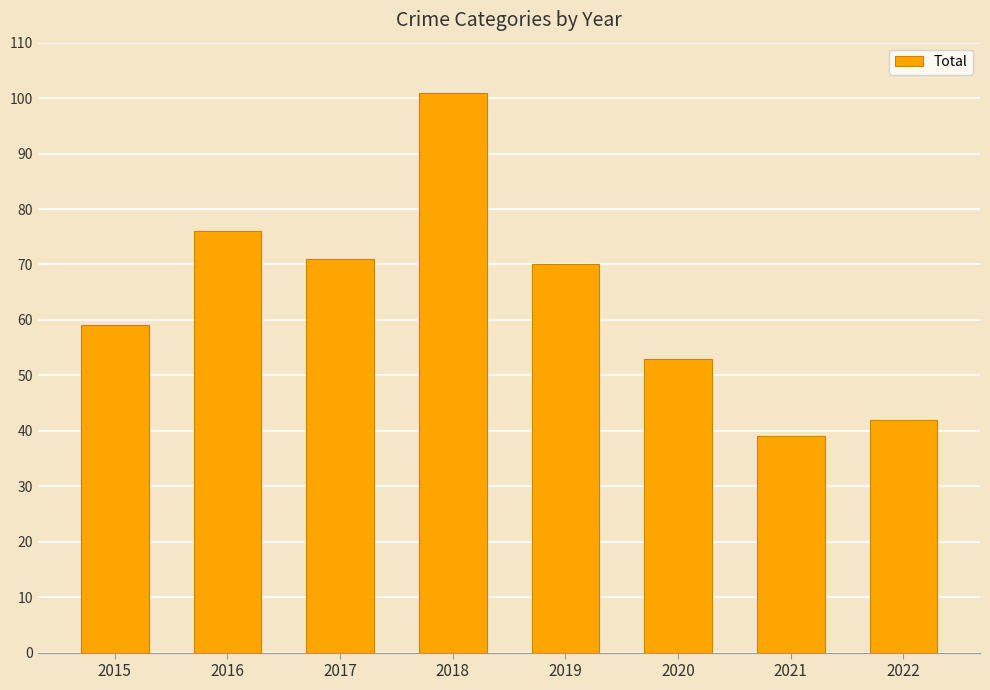

List the labels in order of value, largest first.

2018, 2016, 2017, 2019, 2015, 2020, 2022, 2021